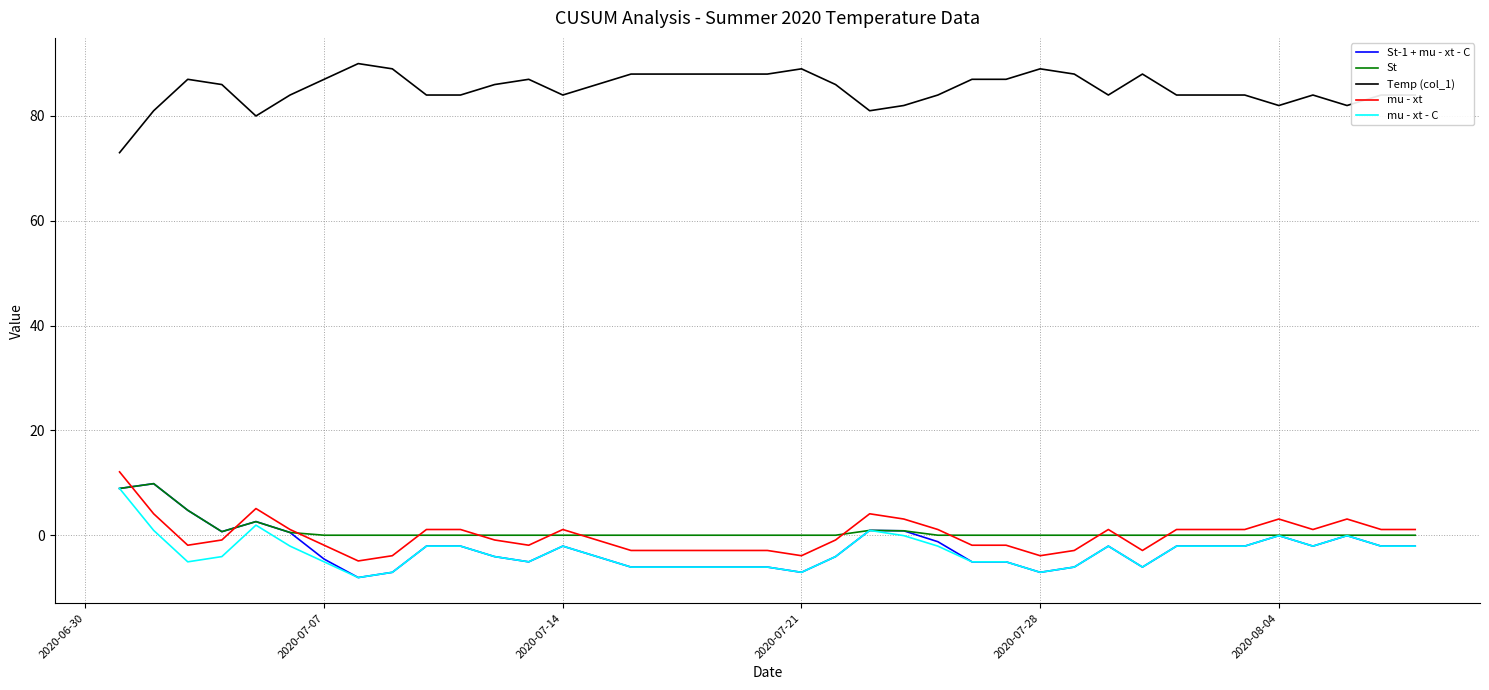

True or false: mu - xt and mu - xt - C cross at least once.

False